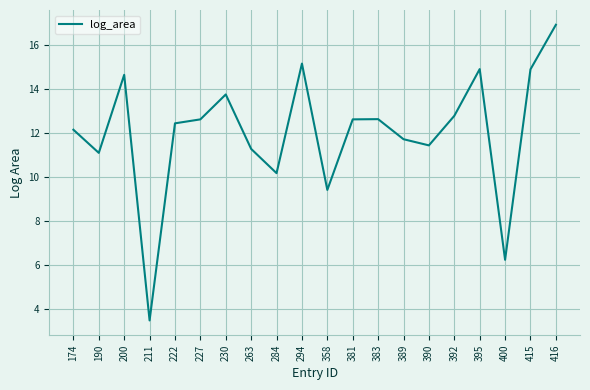

Where is the data nearest to the value 10?

284